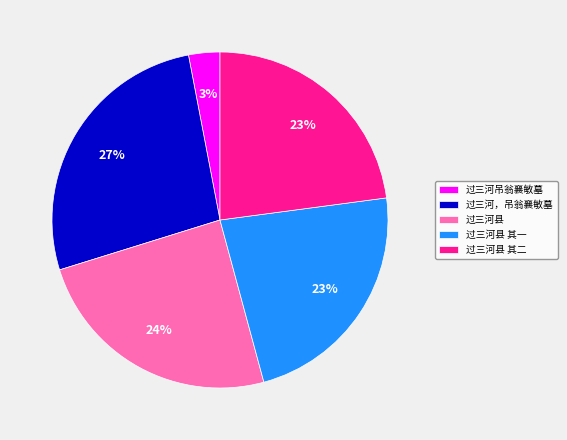

To the nearest percent, what portion does 过三河县 其二 represent?

23%